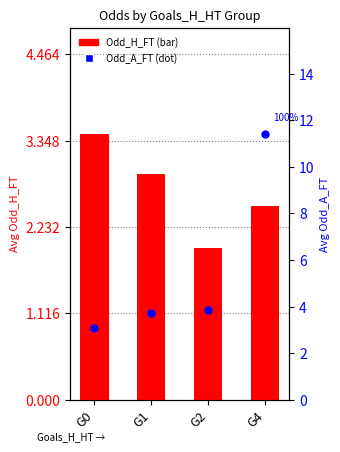

Which series reaches the minimum Y coordinate?

Odd_H_FT